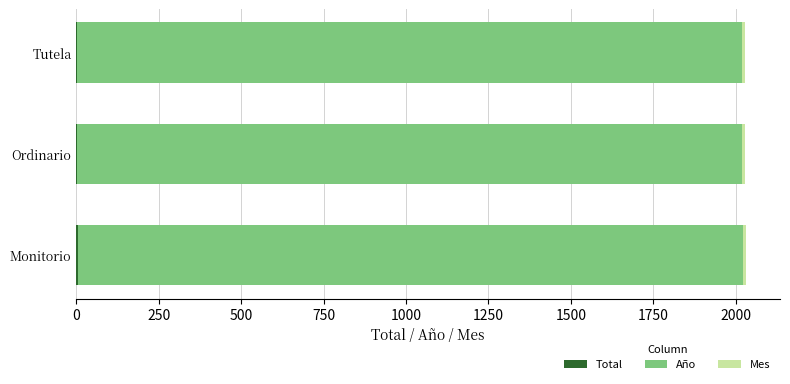

Count the number of categories in the chart.

3